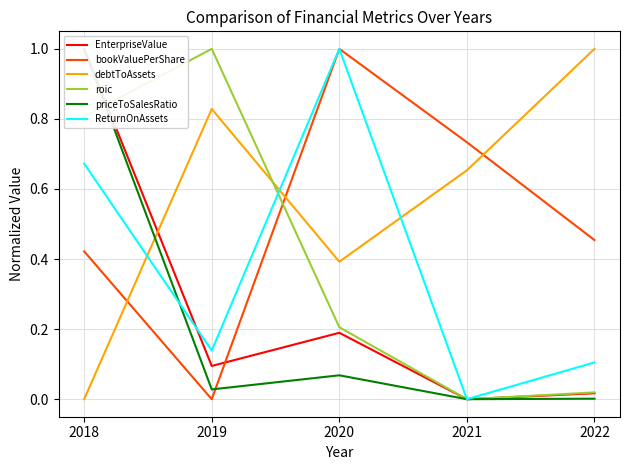

What is the difference between the maximum and second lowest values in the bookValuePerShare series?

0.6